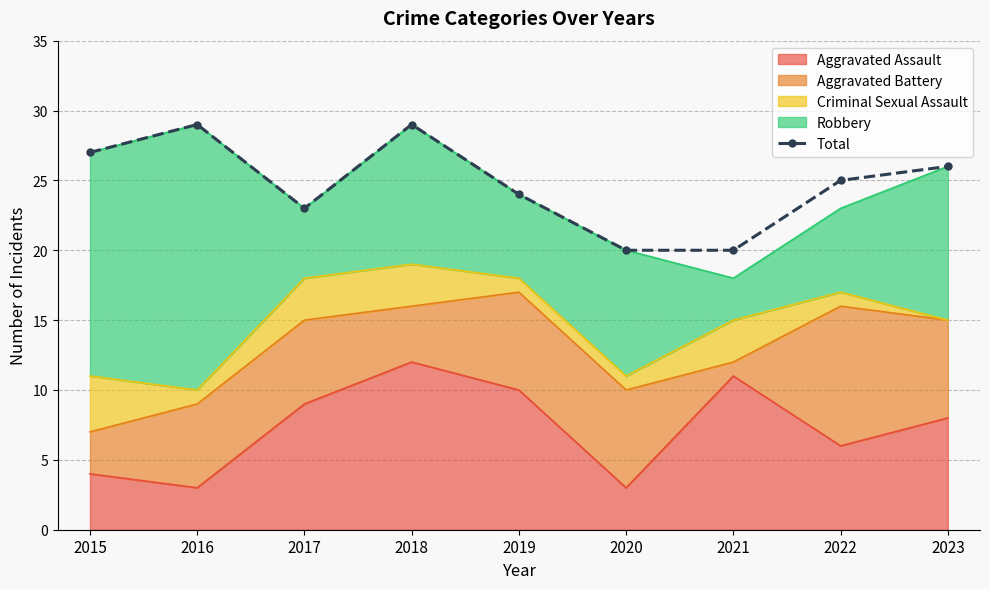

At which category does the data reach its first local peak?

2016